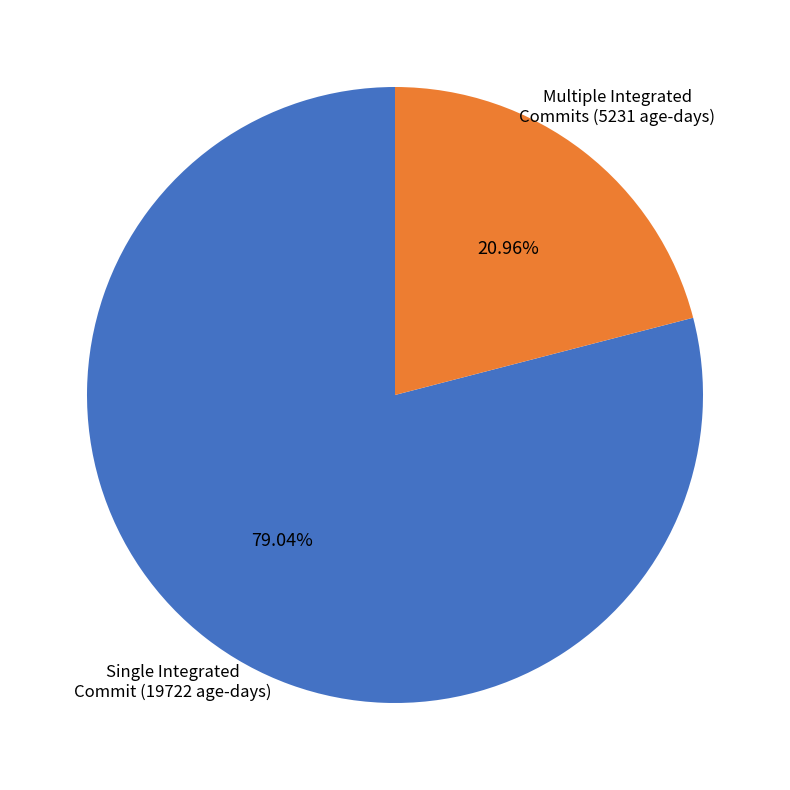

What is the ratio of the value at Single Integrated Commit (19722 age-days) to the value at Multiple Integrated Commits (5231 age-days)?

3.8